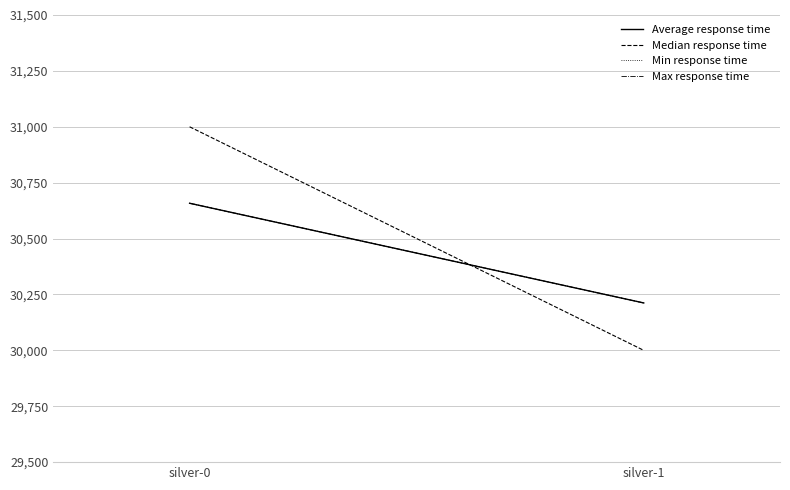

What is the total value across all series at silver-0?

122974